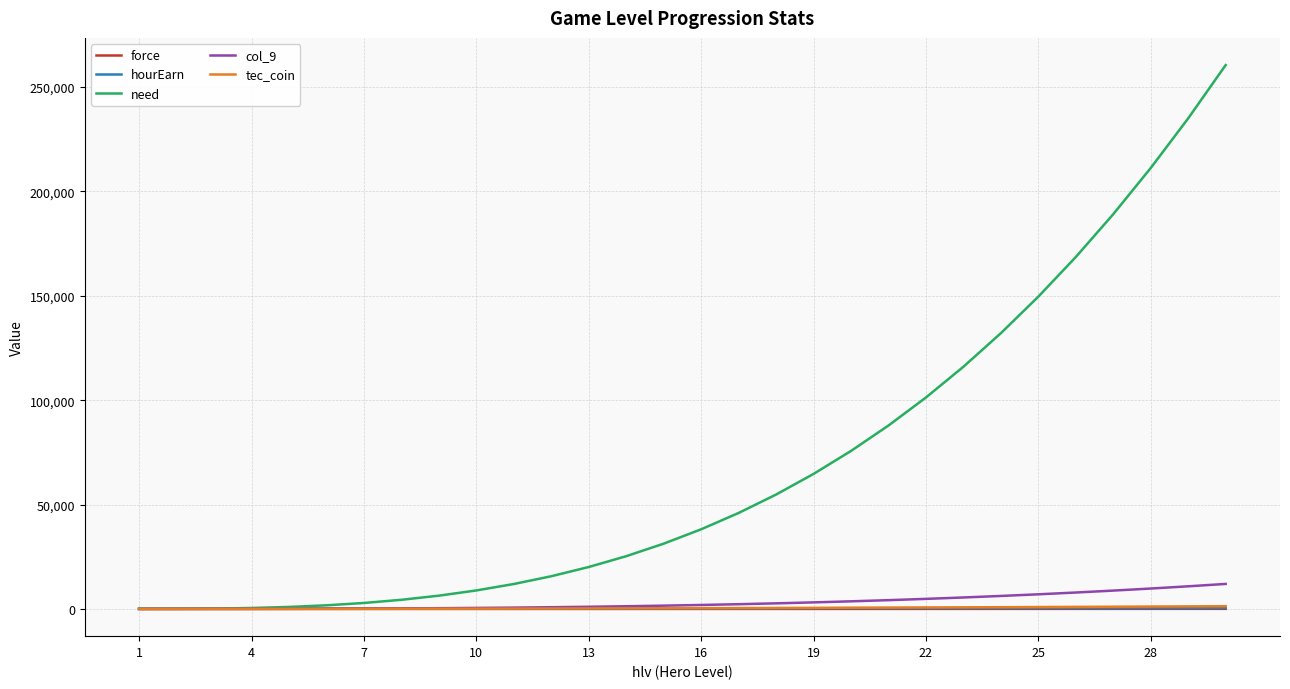

At how many categories does at least one series exceed 21981?

17